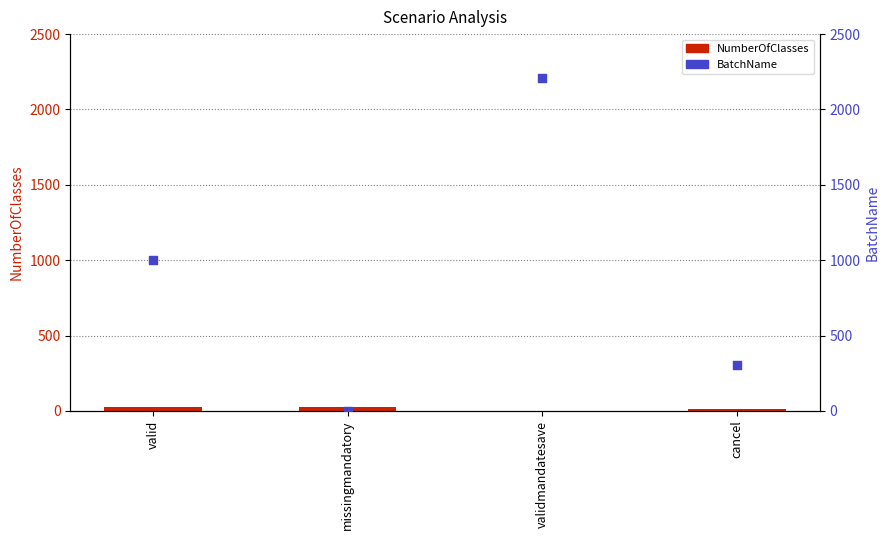

At how many categories does at least one series exceed 590?

2